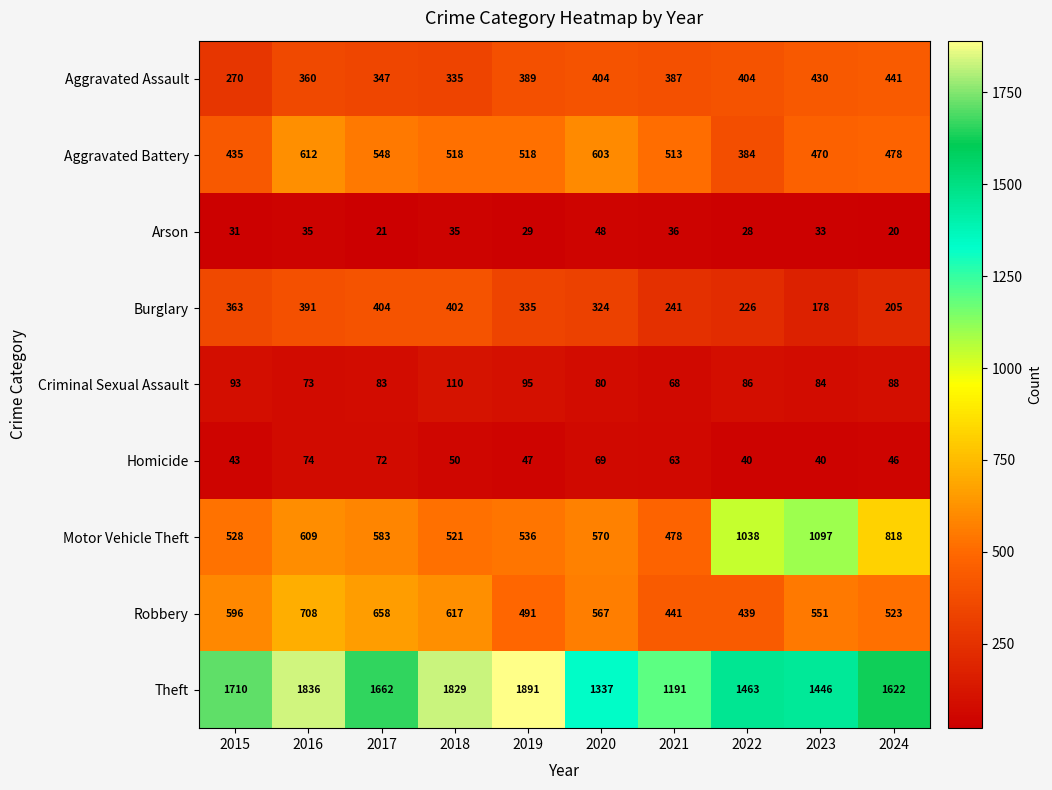

Which series has the widest spread of values?

Theft